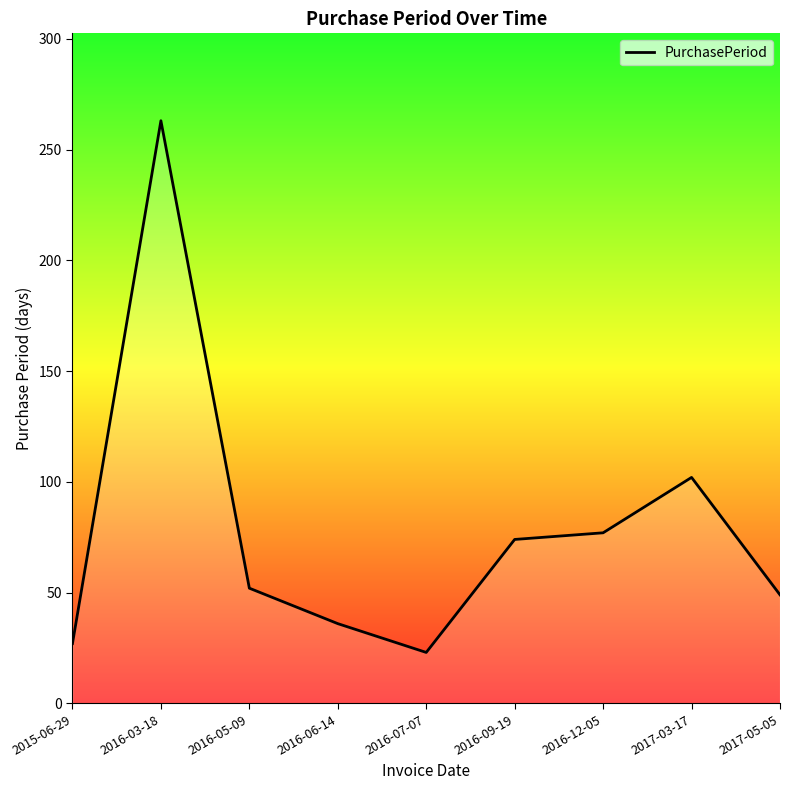

Read the value at 2015-06-29.

27